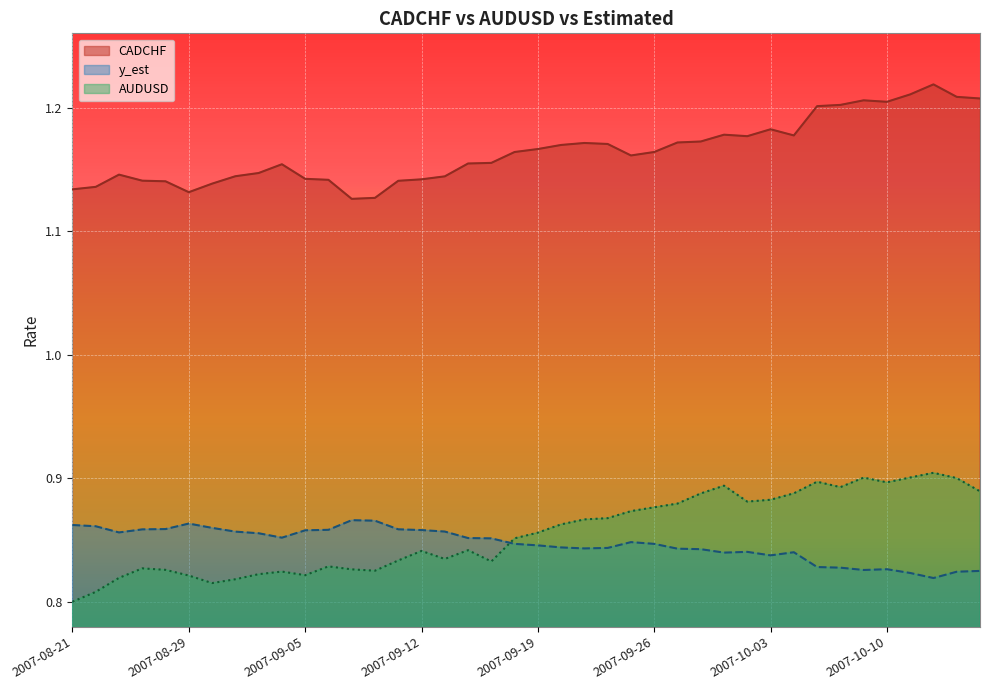

What is the total value across all series at 2007-09-18?

2.9